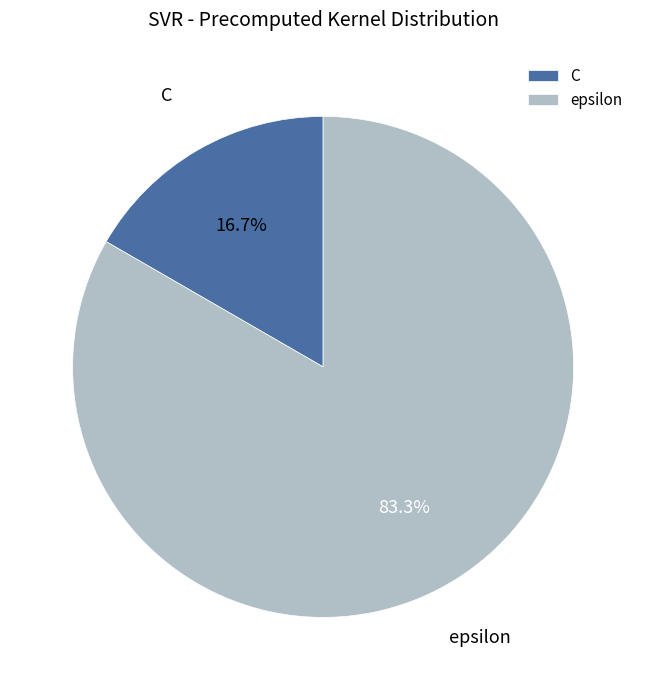

Approximately how many times larger is the value at epsilon compared to C?

5.0